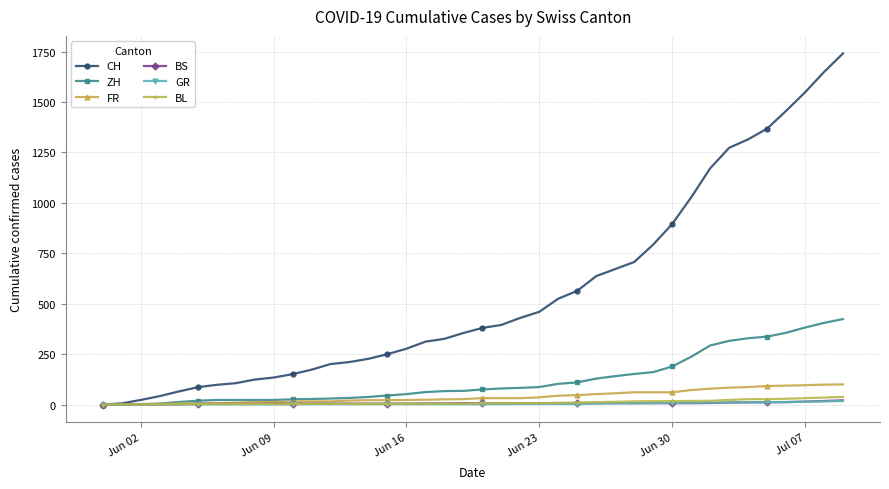

Which series has the widest spread of values?

CH